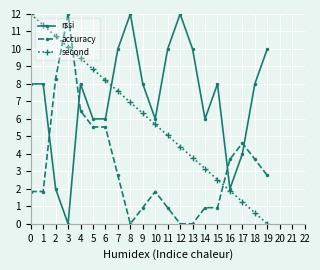

What is the total value across all series at 3?

22.1